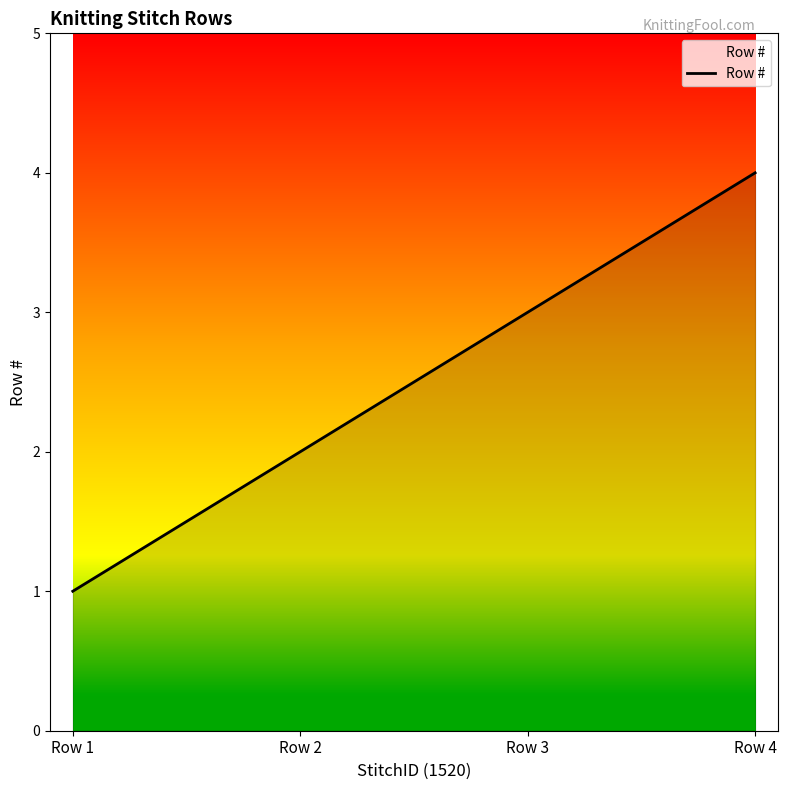

How many values are between 2 and 4?

3